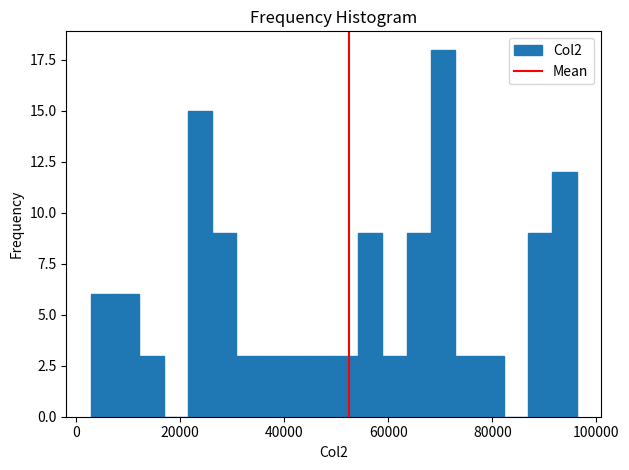

Around what value on the x-axis is the tallest bar? Give the approximate position of its centre, as read against the axis.

70000